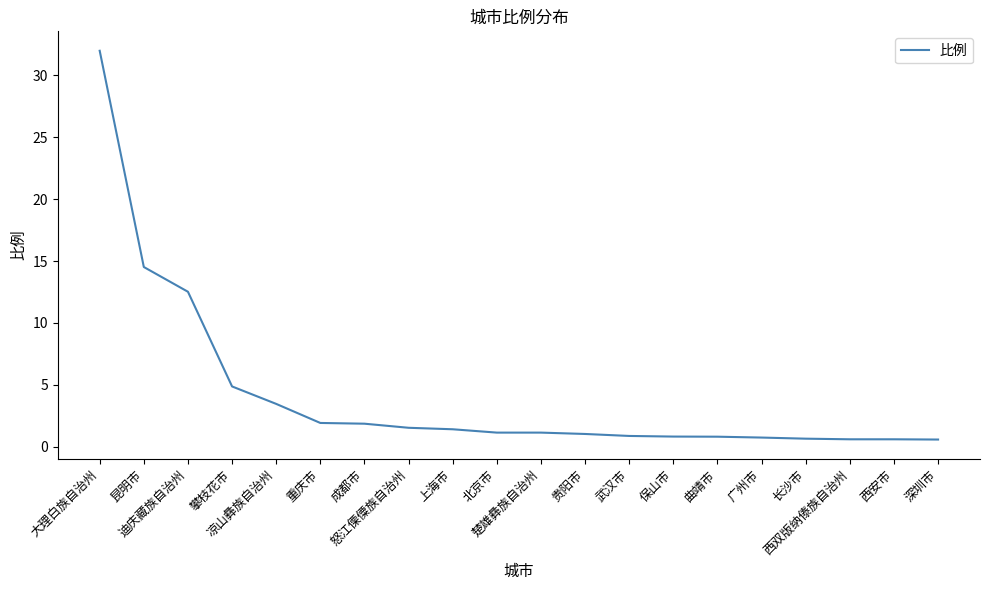

What is the greatest value displayed?

32.0